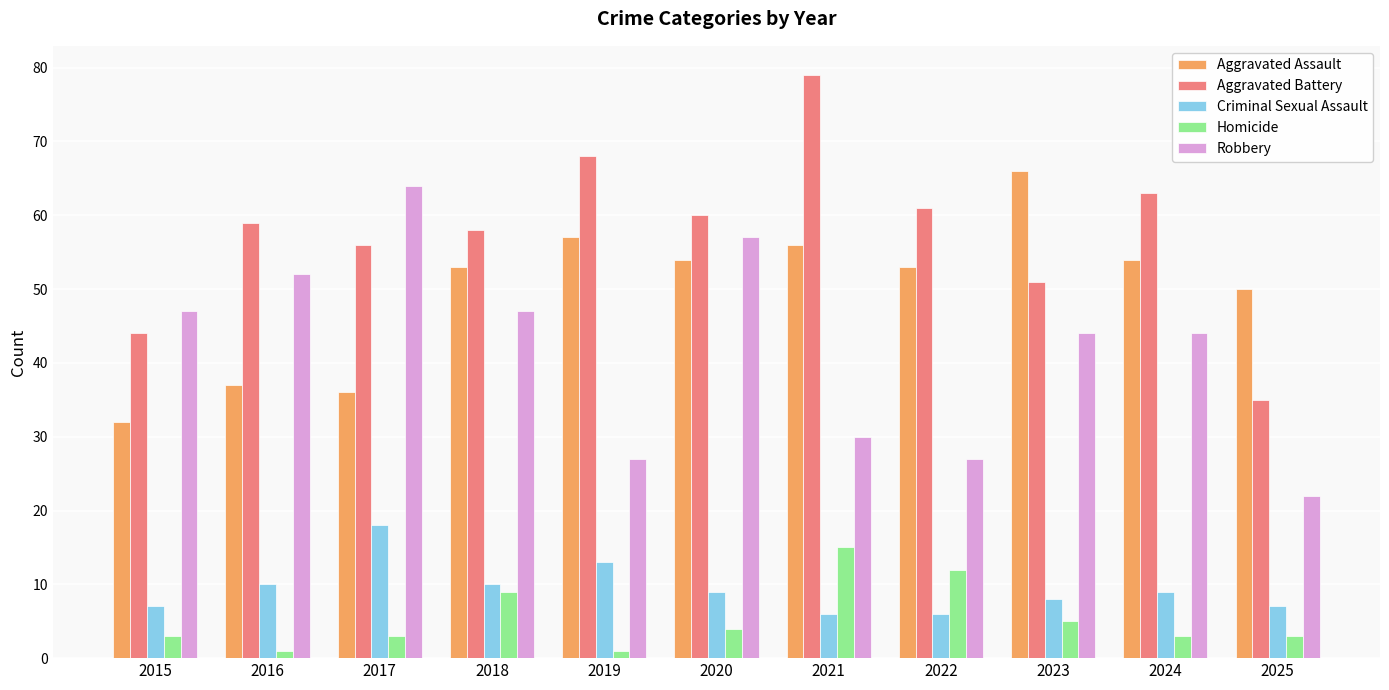

Reading left to right, transcribe all the data shown in this chart.

Aggravated Assault: 32	37	36	53	57	54	56	53	66	54	50
Aggravated Battery: 44	59	56	58	68	60	79	61	51	63	35
Criminal Sexual Assault: 7	10	18	10	13	9	6	6	8	9	7
Homicide: 3	1	3	9	1	4	15	12	5	3	3
Robbery: 47	52	64	47	27	57	30	27	44	44	22